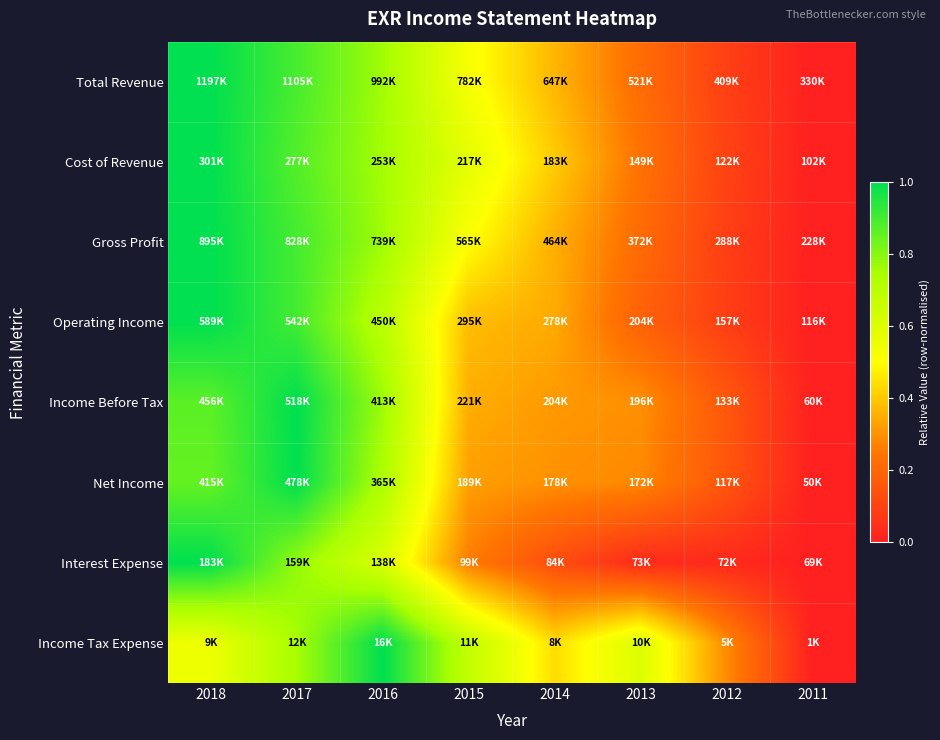

Which series has the largest range (max minus min)?

Total Revenue